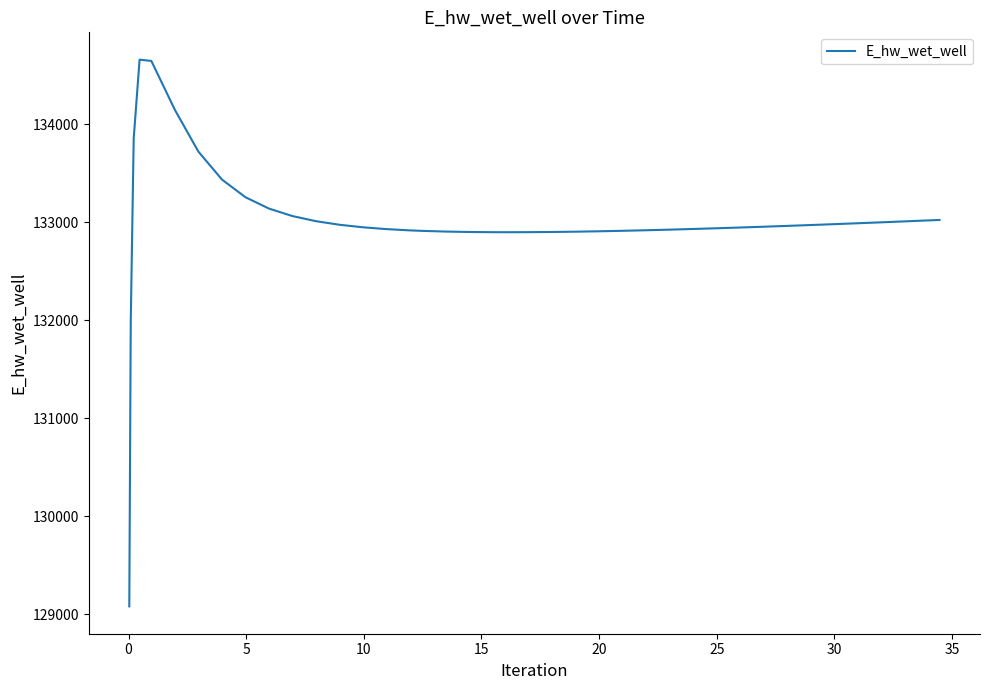

What is the maximum value shown in the chart?

134660.4